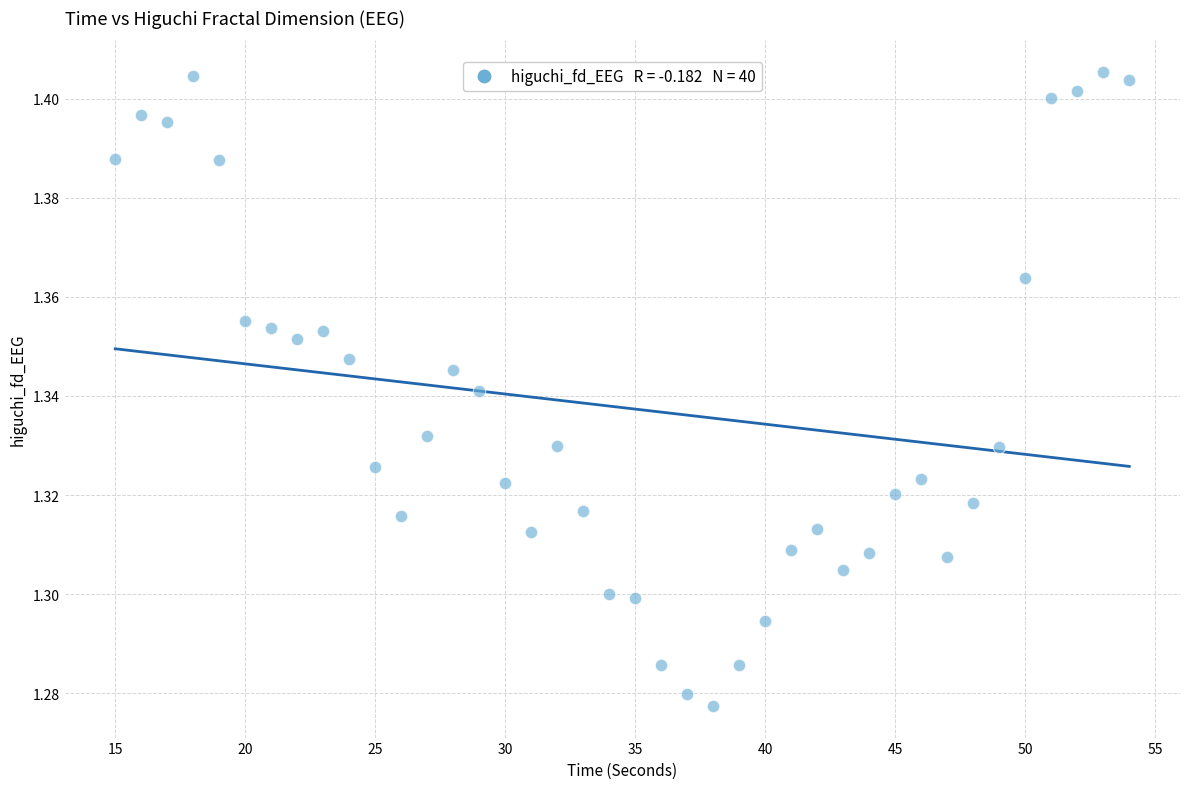

What is the range of X values (max minus min)?

39.0